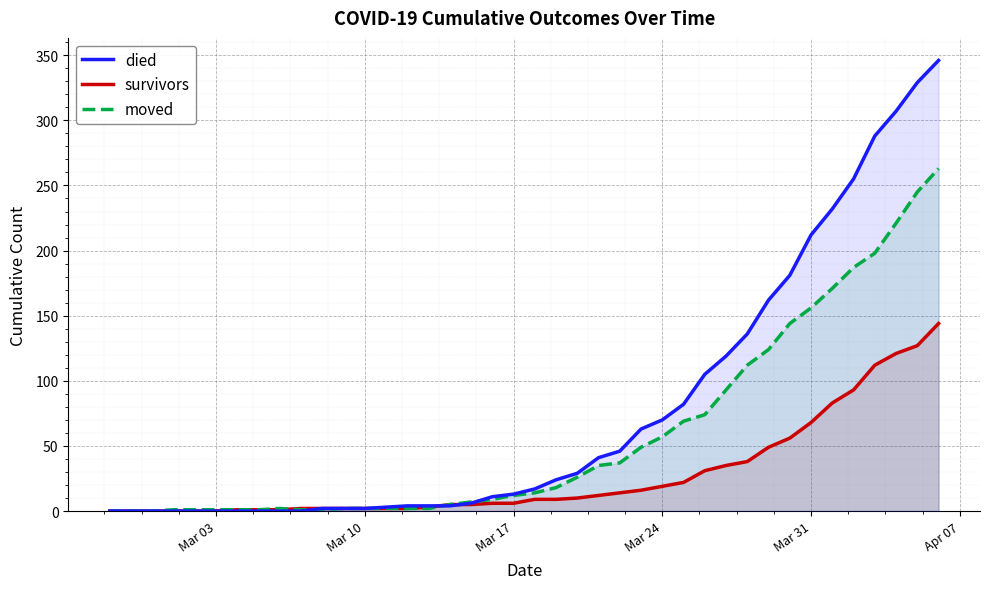

What is the maximum value for survivors?

144